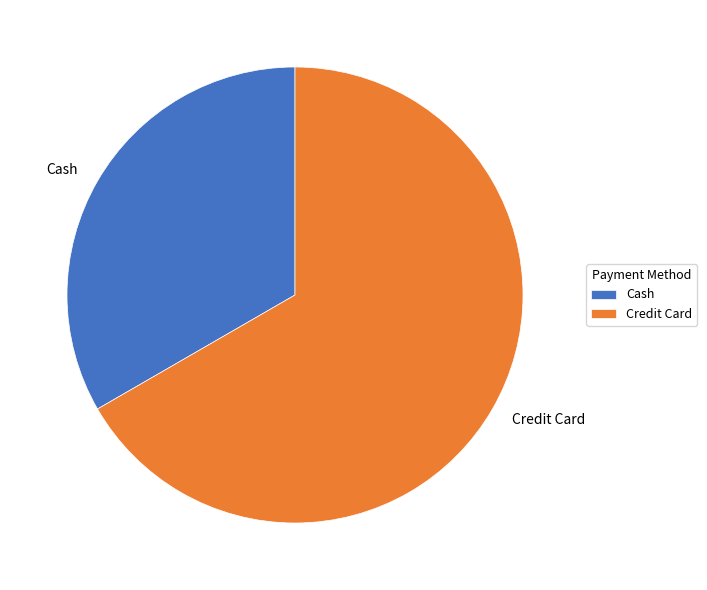

Count the number of slices in the pie.

2